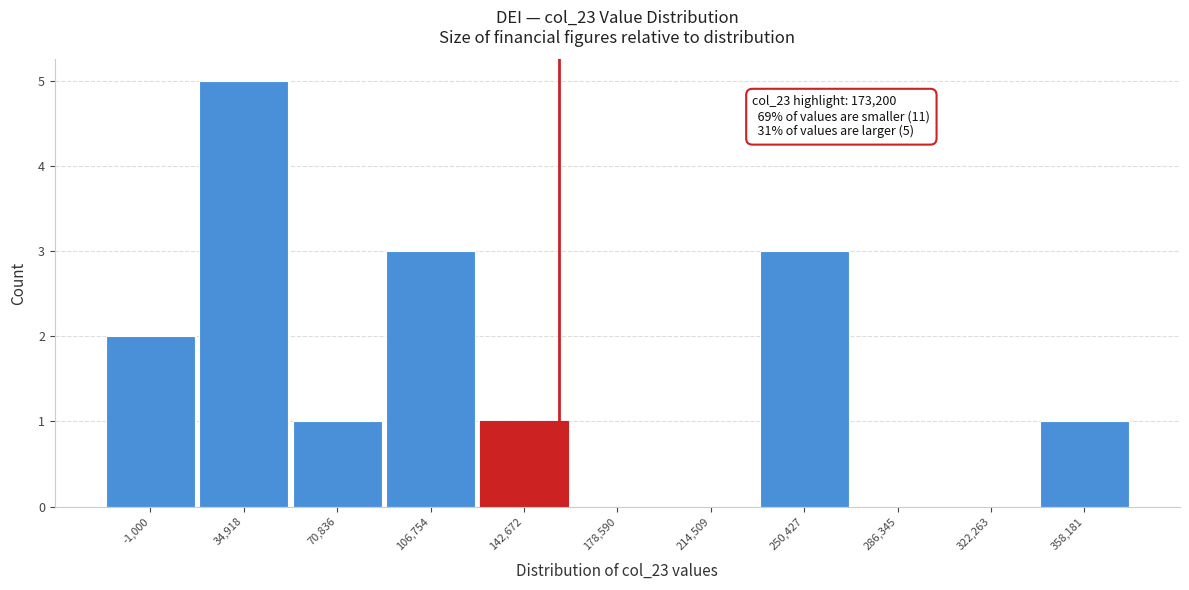

Reading left to right, what are all the values shown in this chart?

-1,000=2	34,918=5	70,836=1	106,754=3	142,672=1	178,590=0	214,509=0	250,427=3	286,345=0	322,263=0	358,181=1